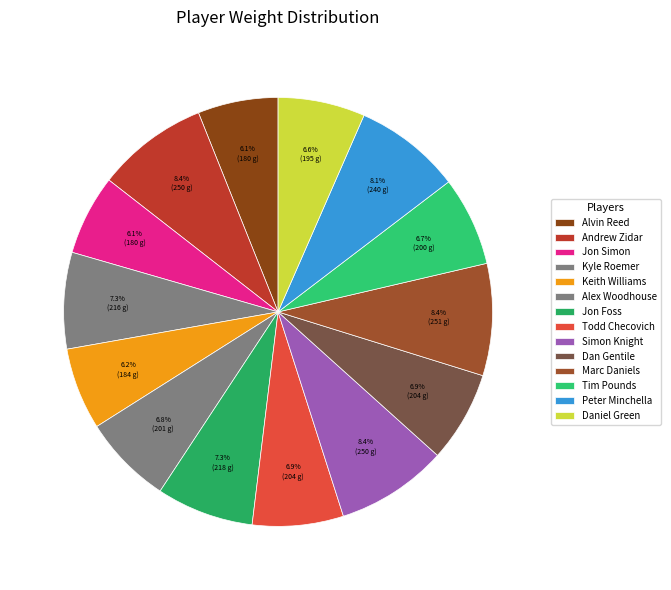

Rank the categories by value from highest to lowest.

Marc Daniels, Andrew Zidar, Simon Knight, Peter Minchella, Jon Foss, Kyle Roemer, Todd Checovich, Dan Gentile, Alex Woodhouse, Tim Pounds, Daniel Green, Keith Williams, Alvin Reed, Jon Simon